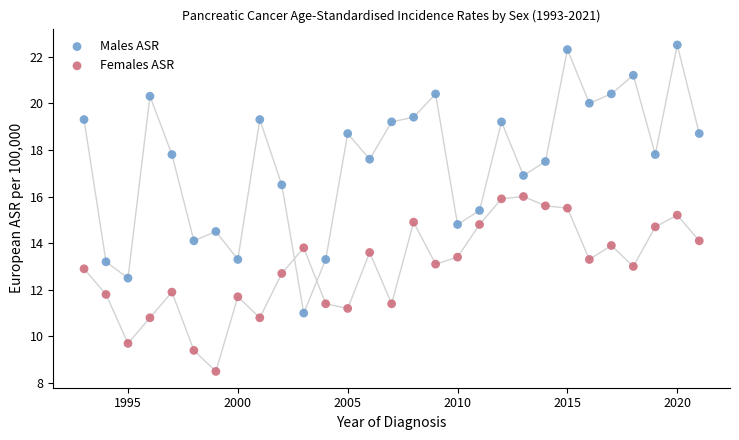

Across all data points, what is the range of Y values (max minus min)?

14.0